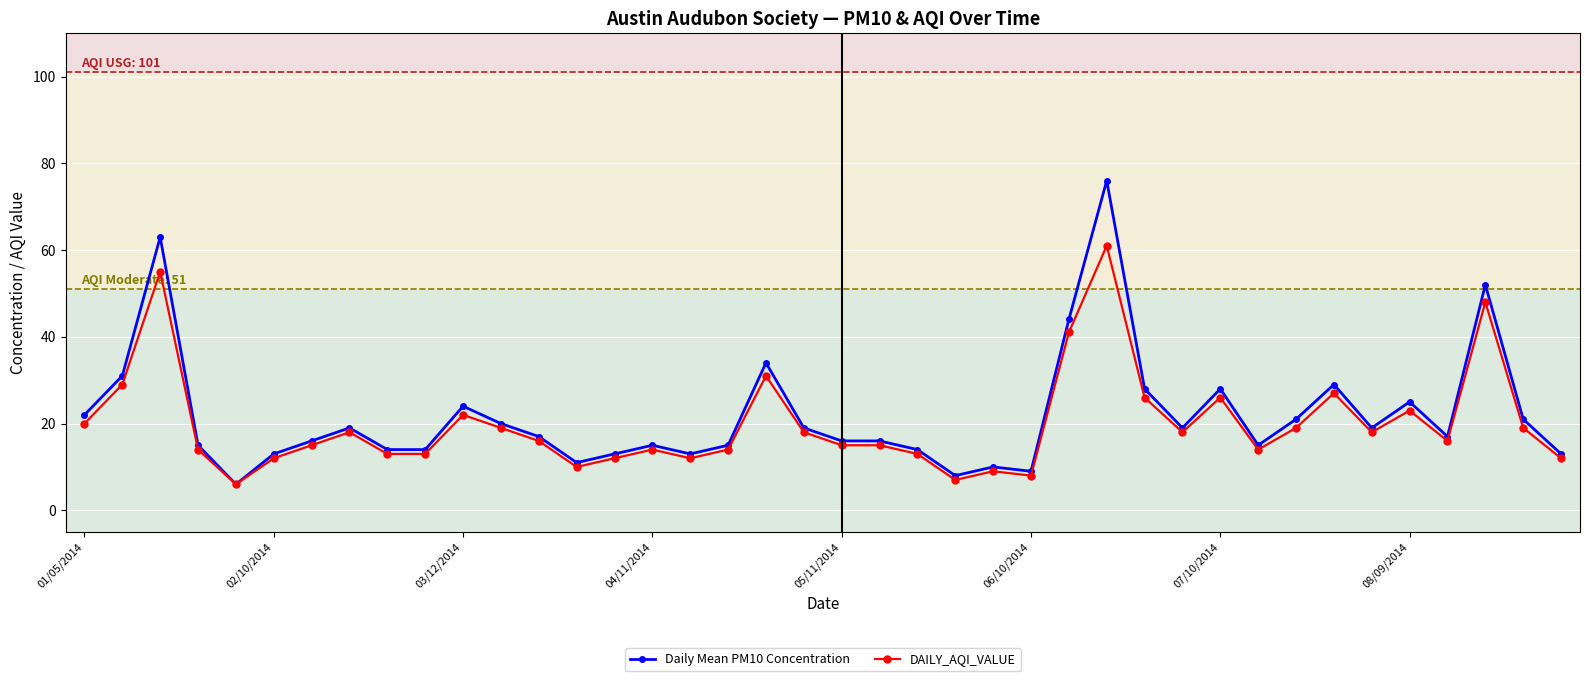

True or false: DAILY_AQI_VALUE has more than 1 interior local peaks.

True